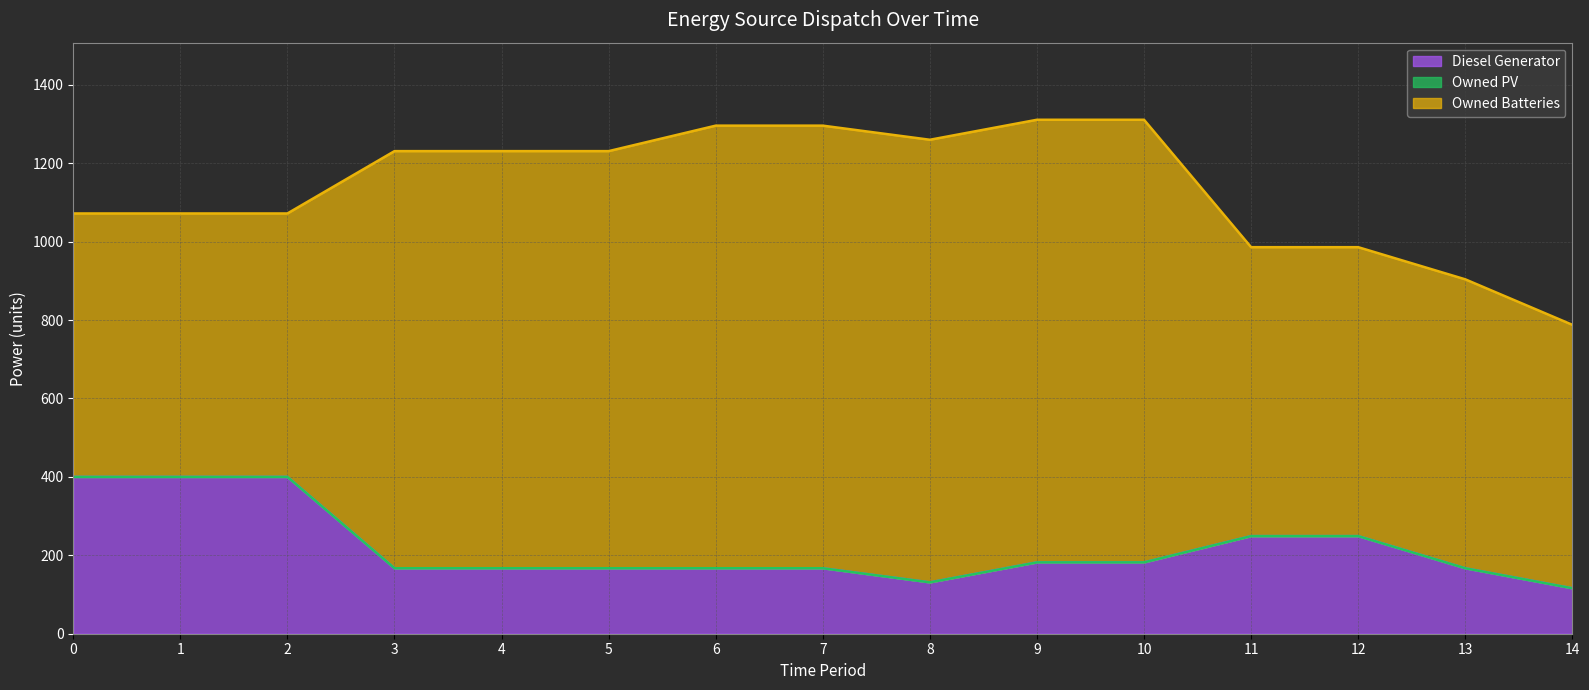

Which series has the largest range (max minus min)?

Owned Batteries